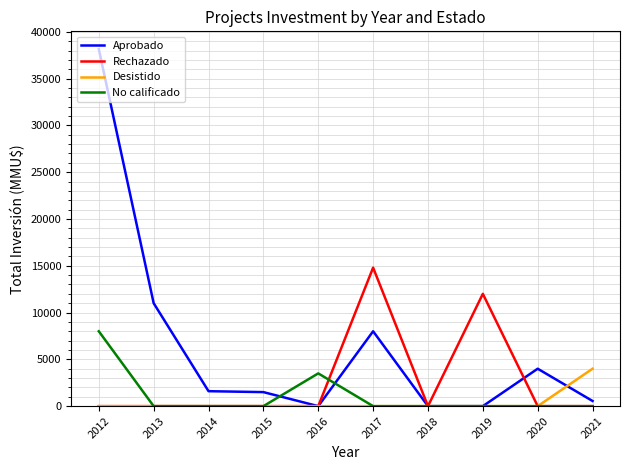

True or false: Rechazado has more than 1 interior local peaks.

True